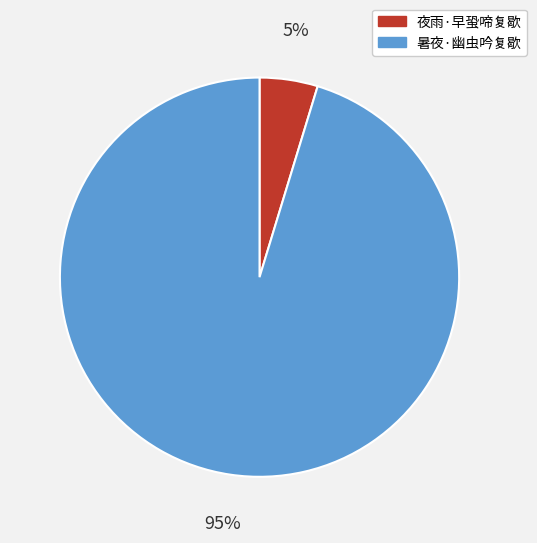

To the nearest percent, what portion does 夜雨·早蛩啼复歇 represent?

5%